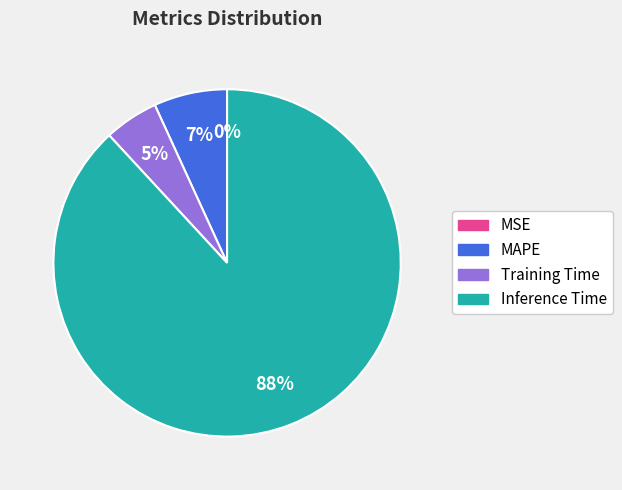

Which slice is the largest?

Inference Time